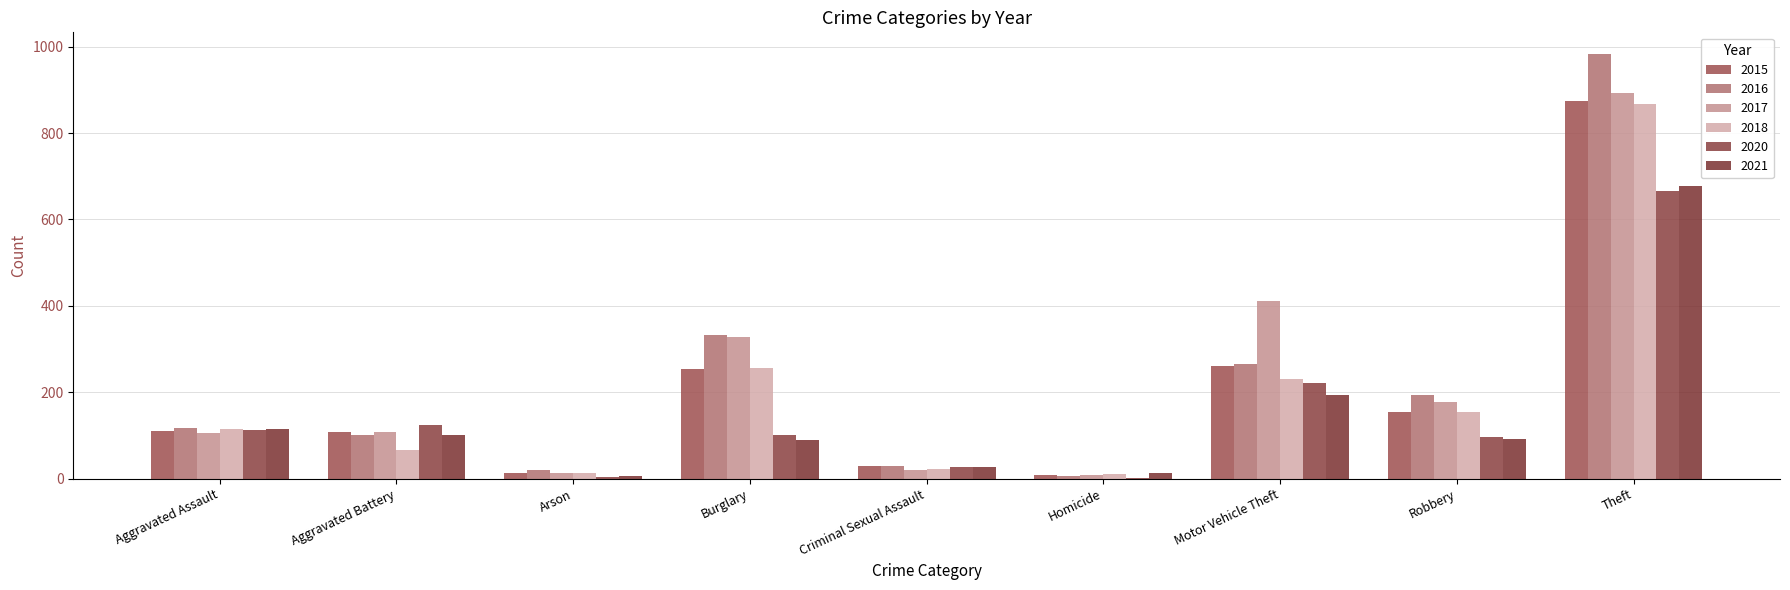

Does the chart contain stacked bars?

No